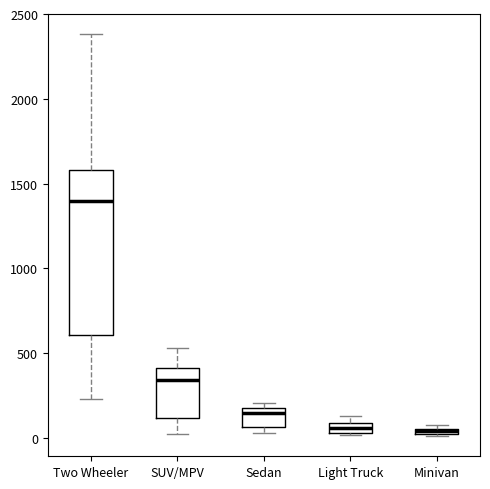

Comparing the boxes themselves (not the whiskers), which one is the tallest?

Two Wheeler